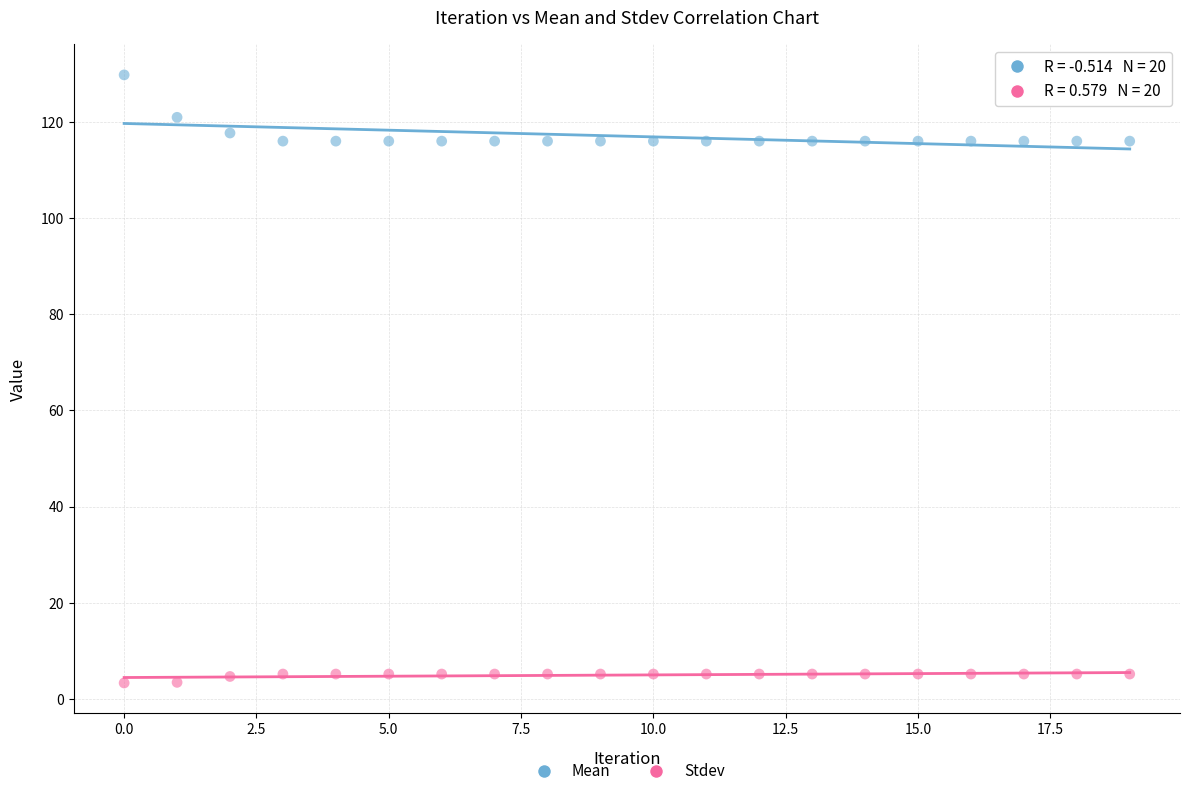

Which series has the widest spread of Y values?

Mean